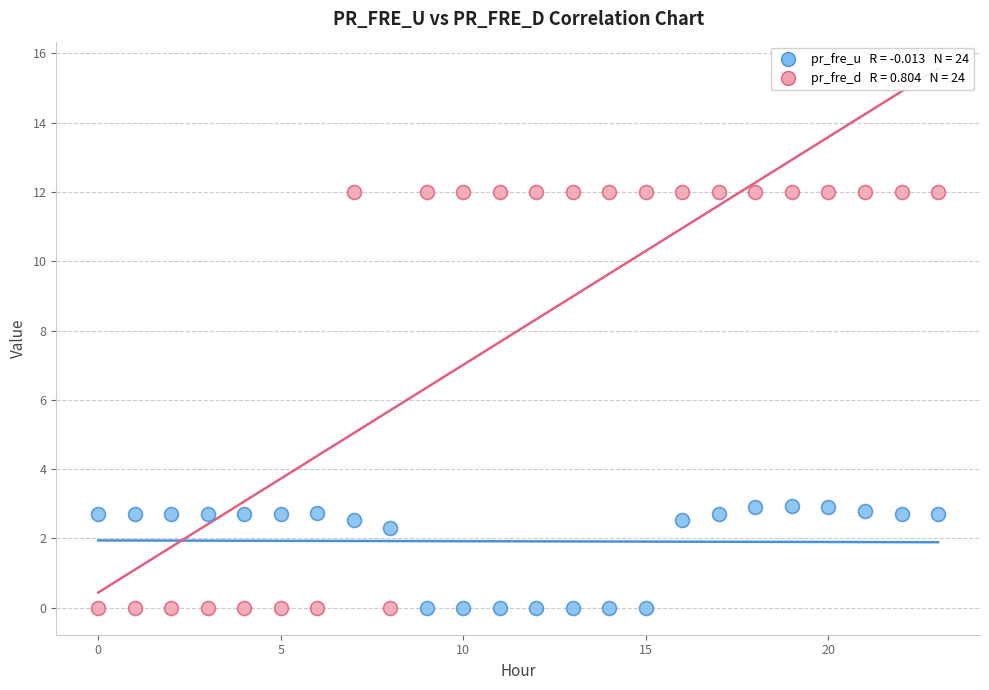

Across all data points, what is the range of Y values (max minus min)?

12.0